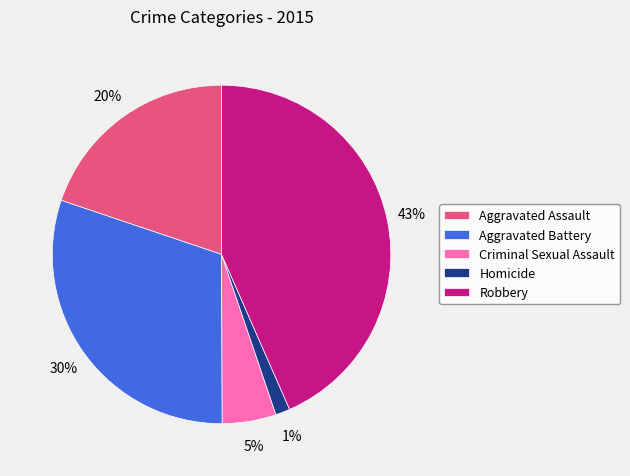

Is the sum of Criminal Sexual Assault and Aggravated Battery greater than half?

No